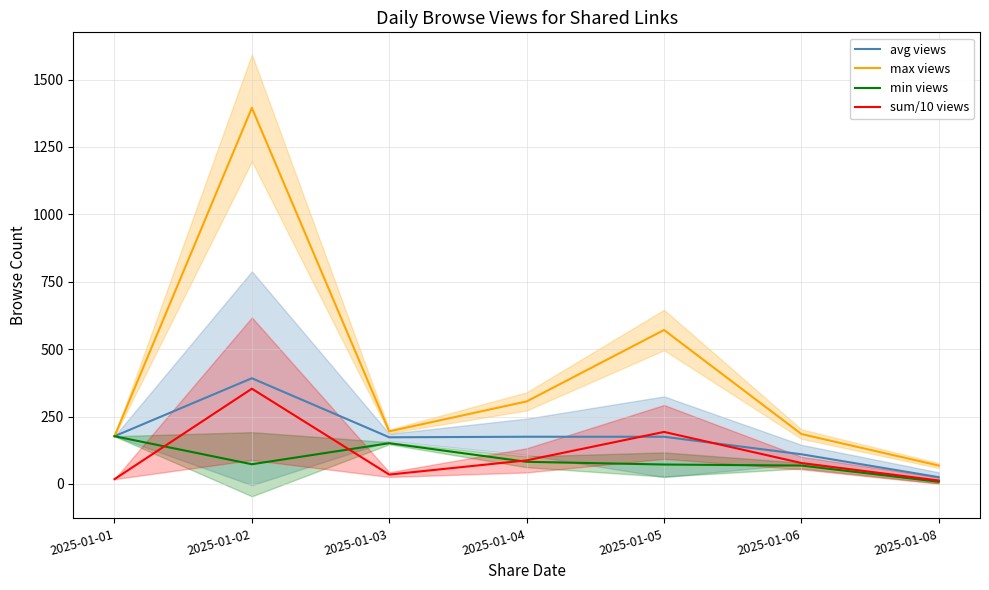

Which series changed the most between 2025-01-03 and 2025-01-04?

max views